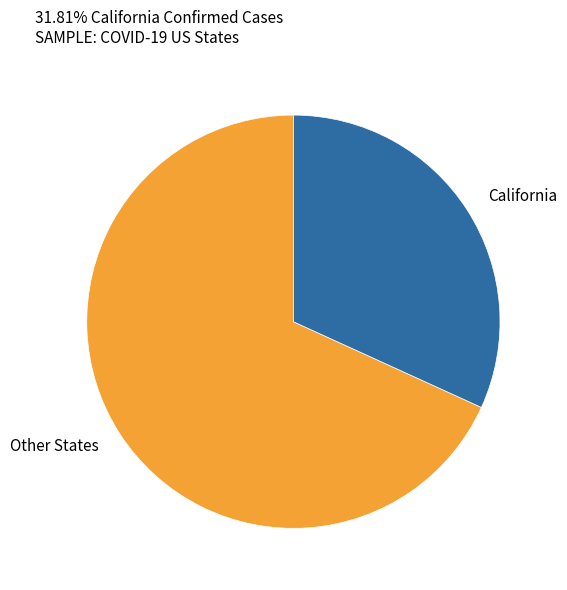

Combined, do Other States and California account for over 50%?

Yes